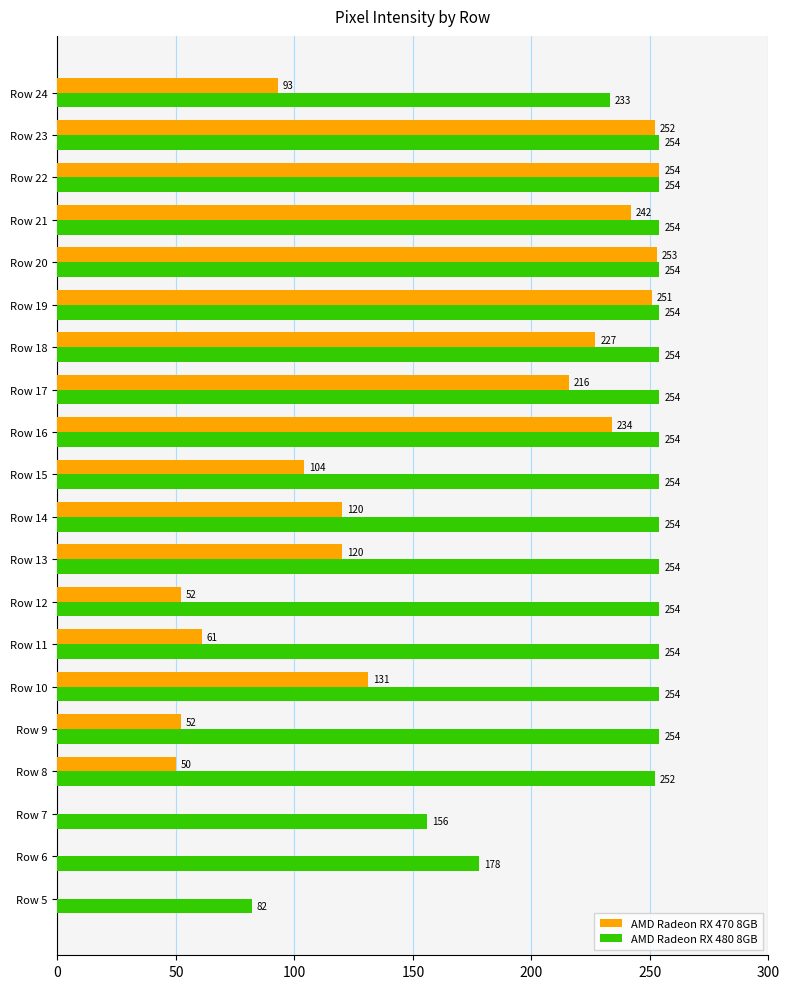

What is the average value of the AMD Radeon RX 480 8GB series?

236